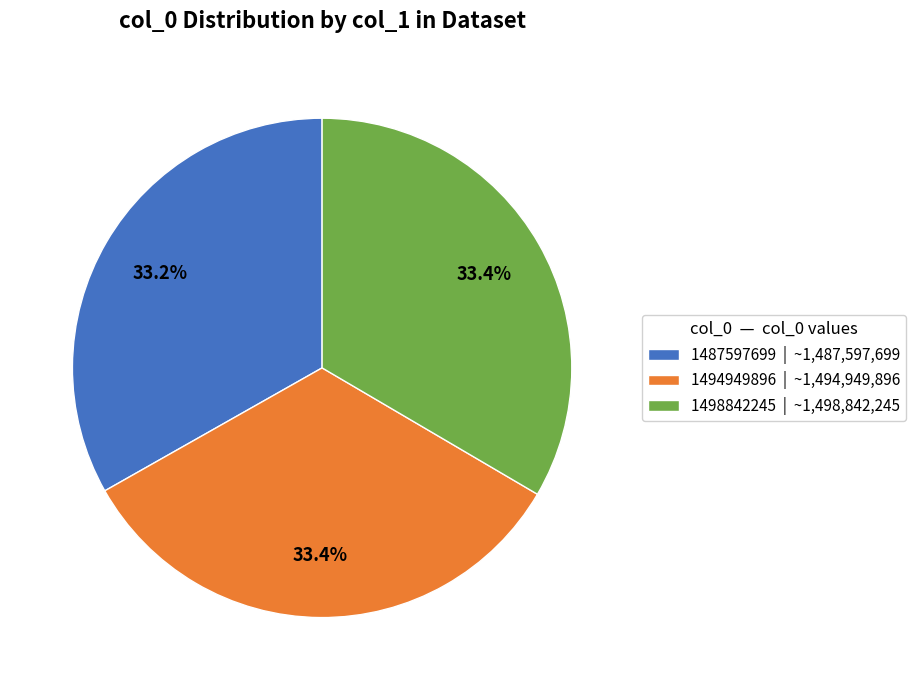

Does 1498842245 | ~1,498,842,245 represent more than half of the total?

No